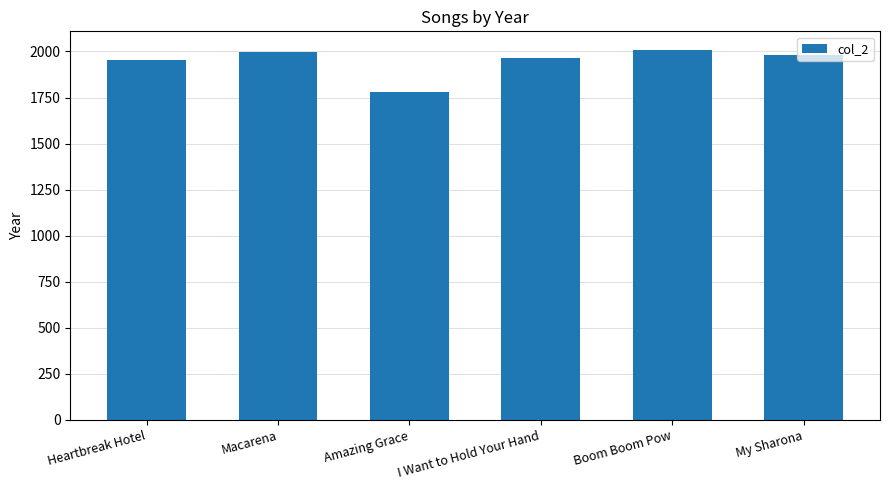

True or false: the data shows 1779 at Amazing Grace.

True